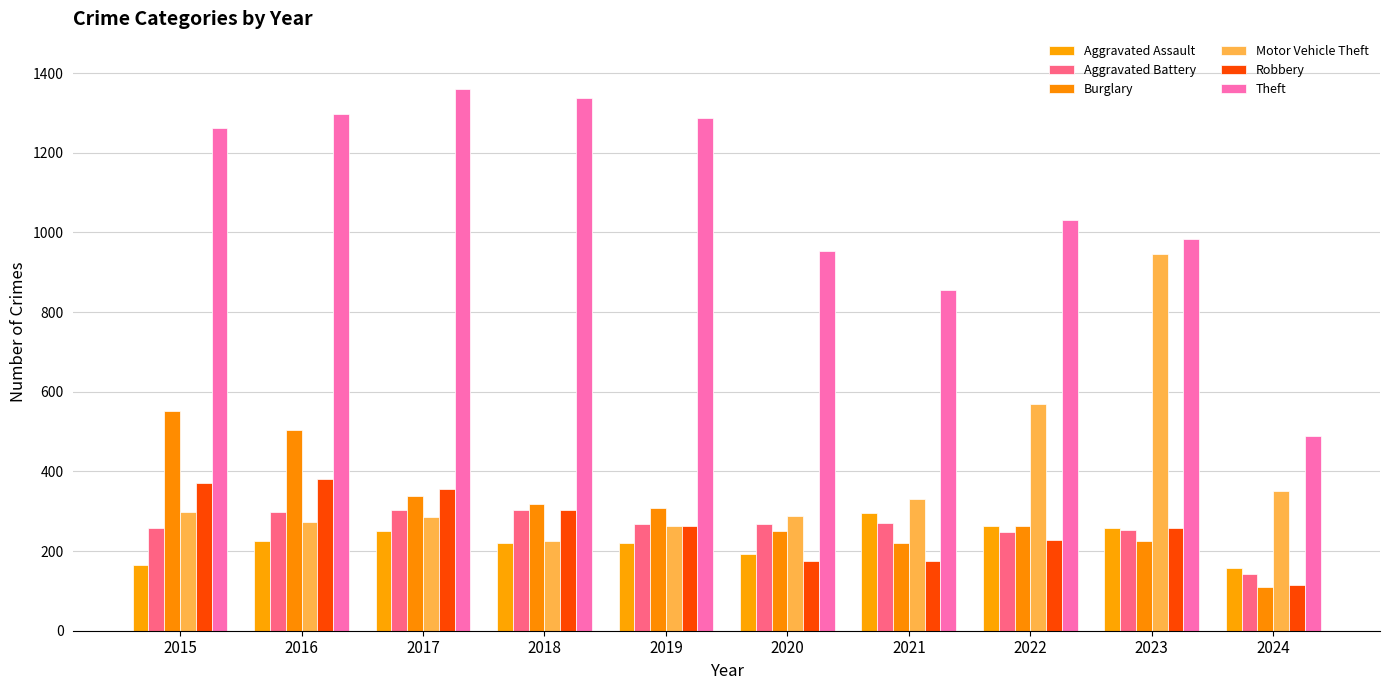

Which has a higher value, 2022 or 2023?

2022